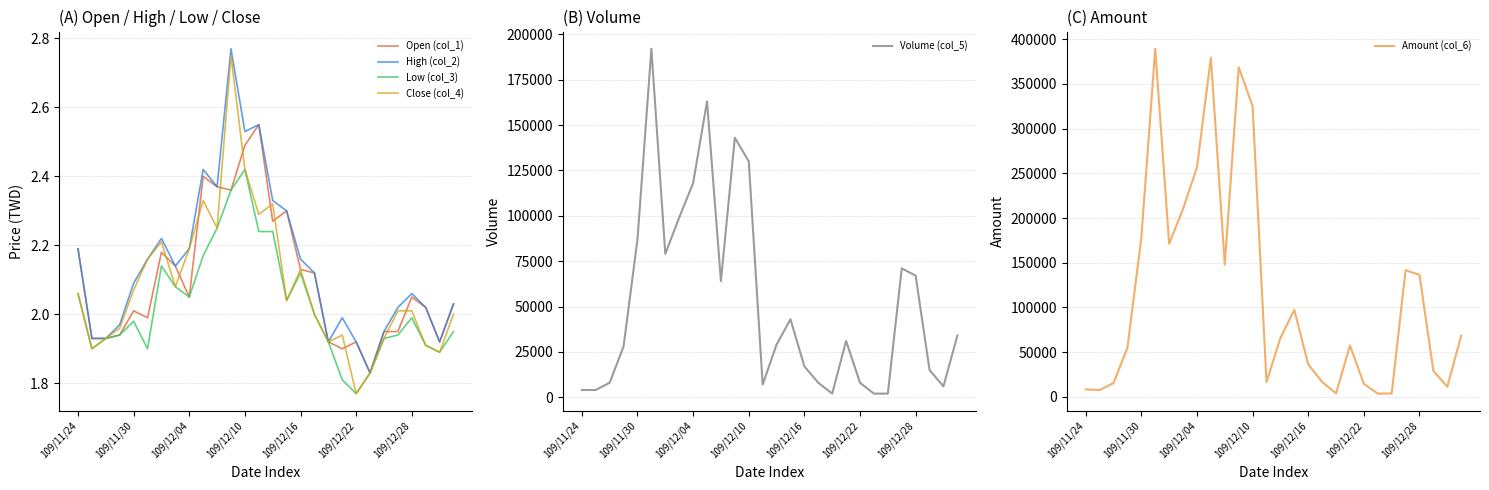

What is the value of the Volume (col_5) point at the 21st from the left?

8000.0